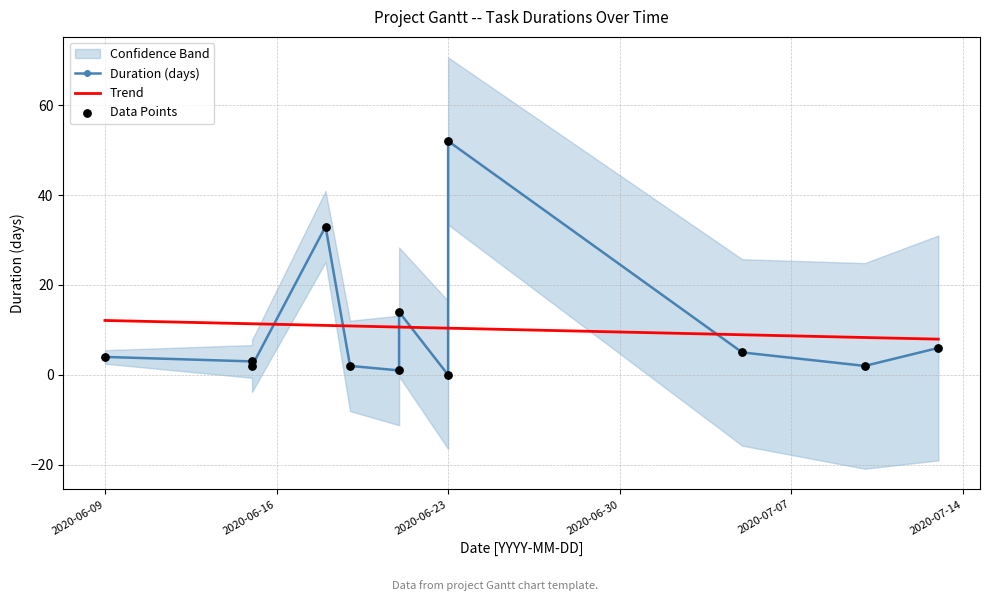

Is the value of Duration (days) at 2020-07-14 greater than the value of Trend at 7?

No